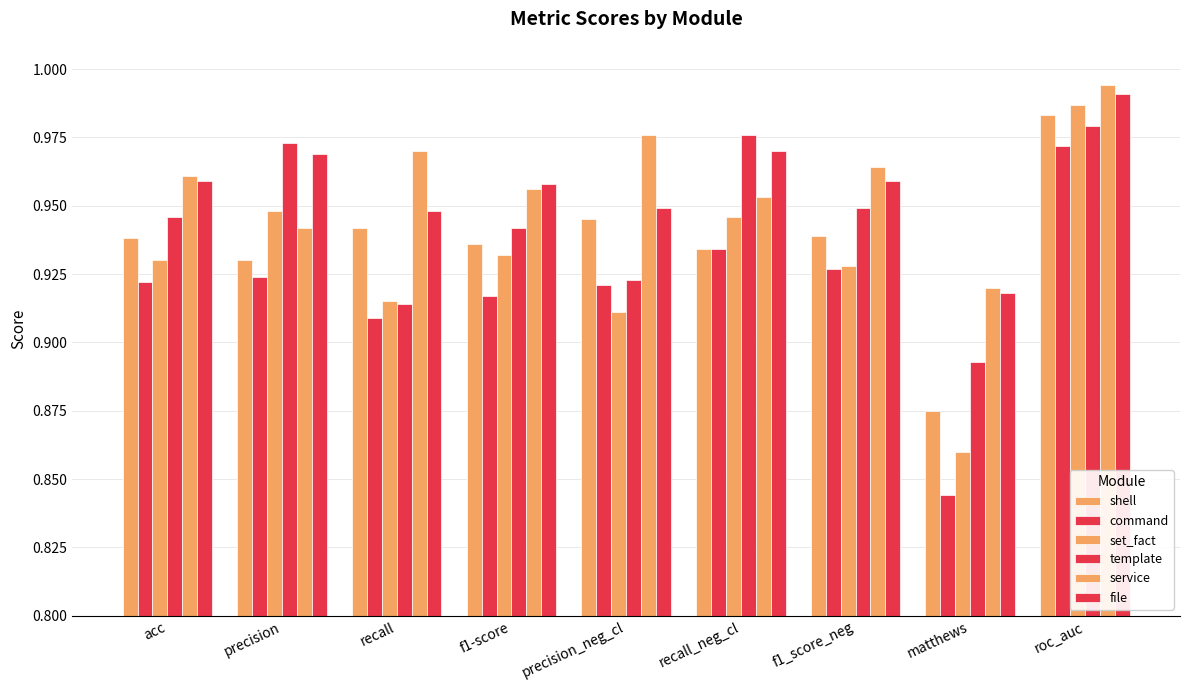

Which series has the largest total across all categories?

service